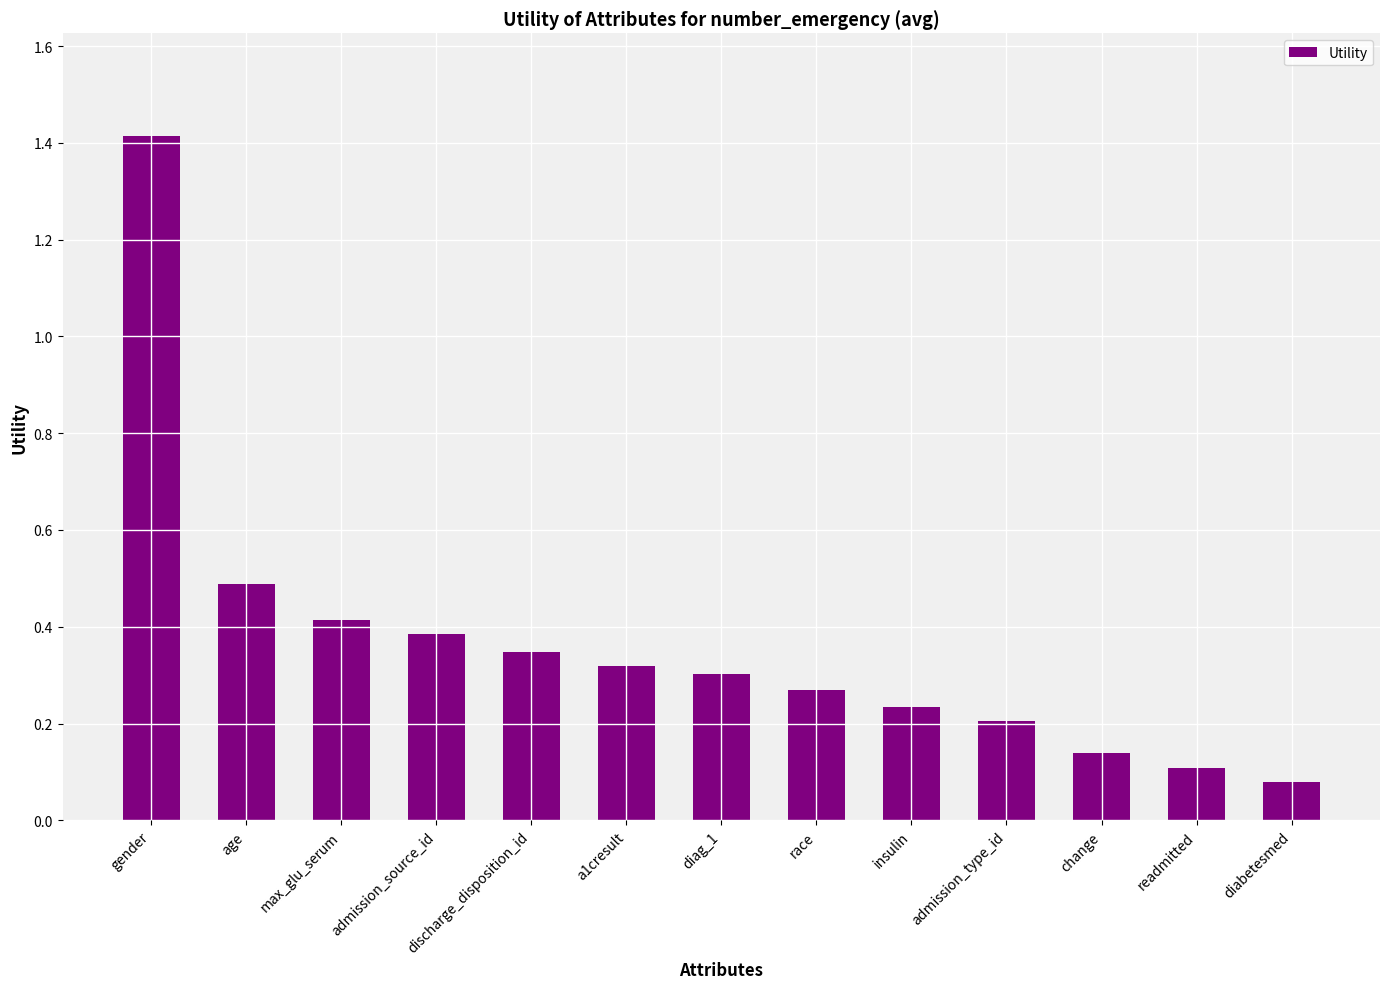

How many series are shown in this chart?

1